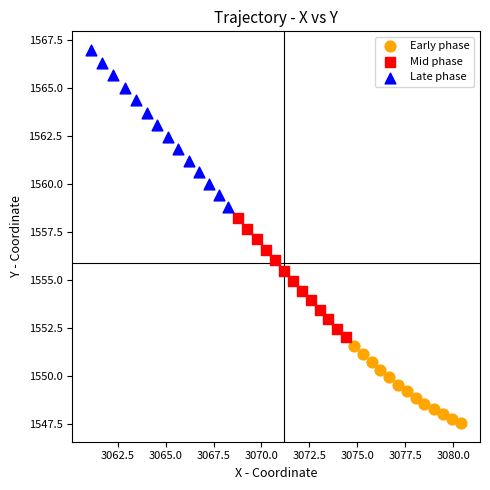

Which series has the largest Y range (max minus min)?

Late phase